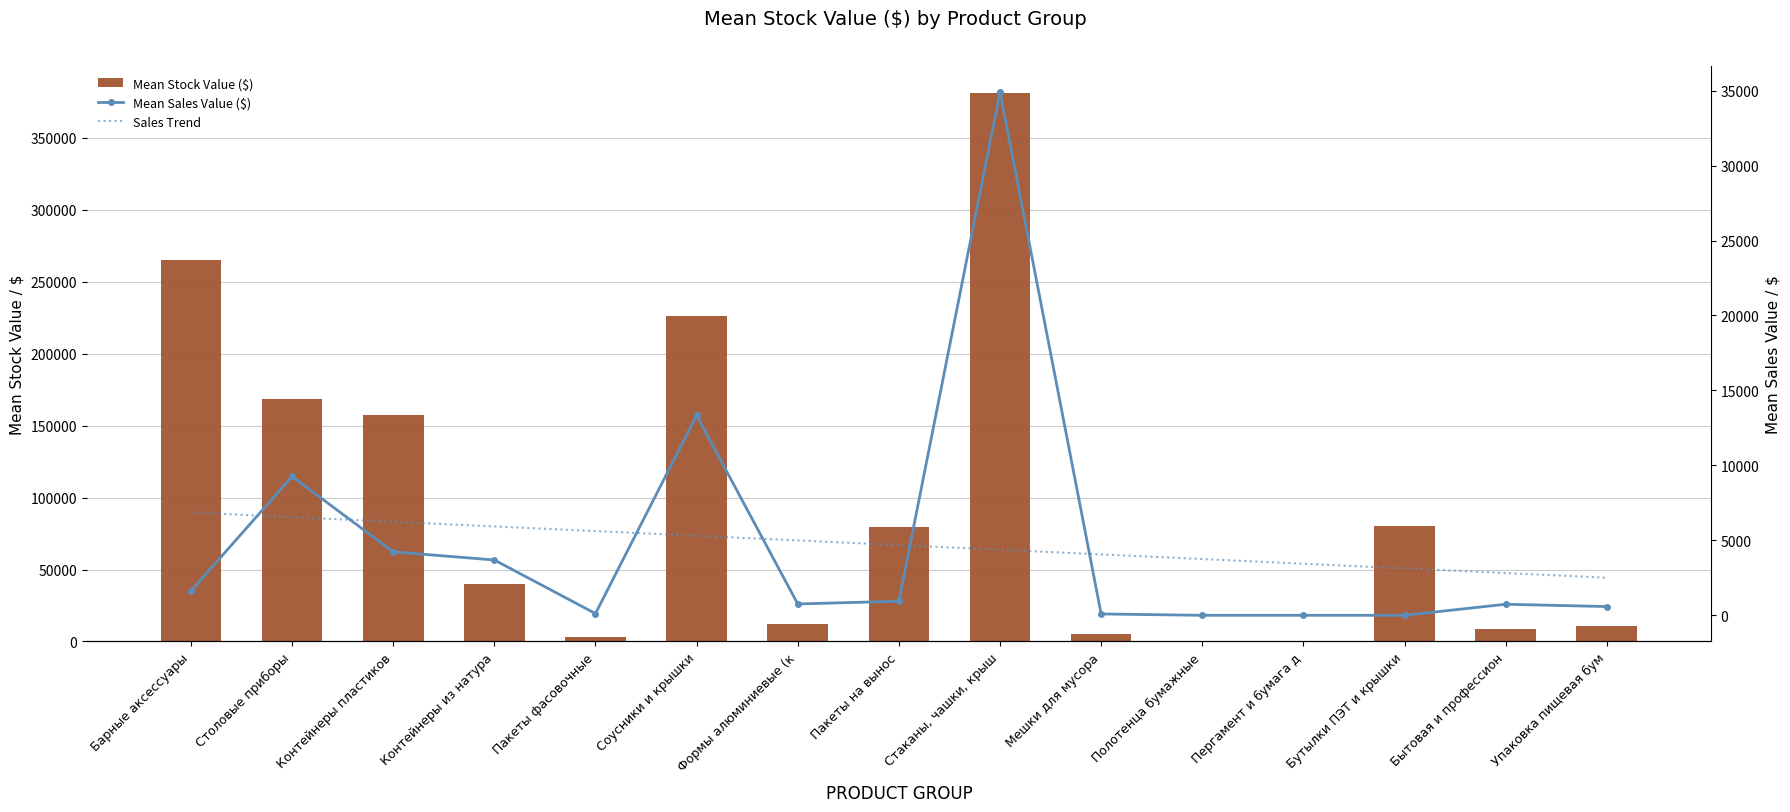

At which category does the chart reach its peak across all series?

Стаканы, чашки, крыш